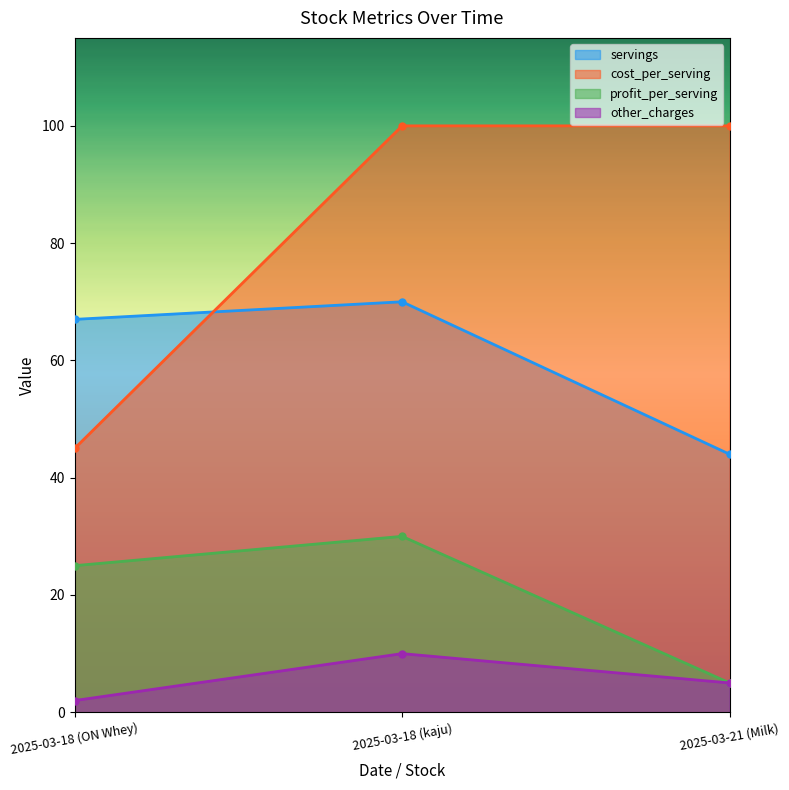

What is the spread (max minus min) of values at 2025-03-18 (ON Whey)?

65